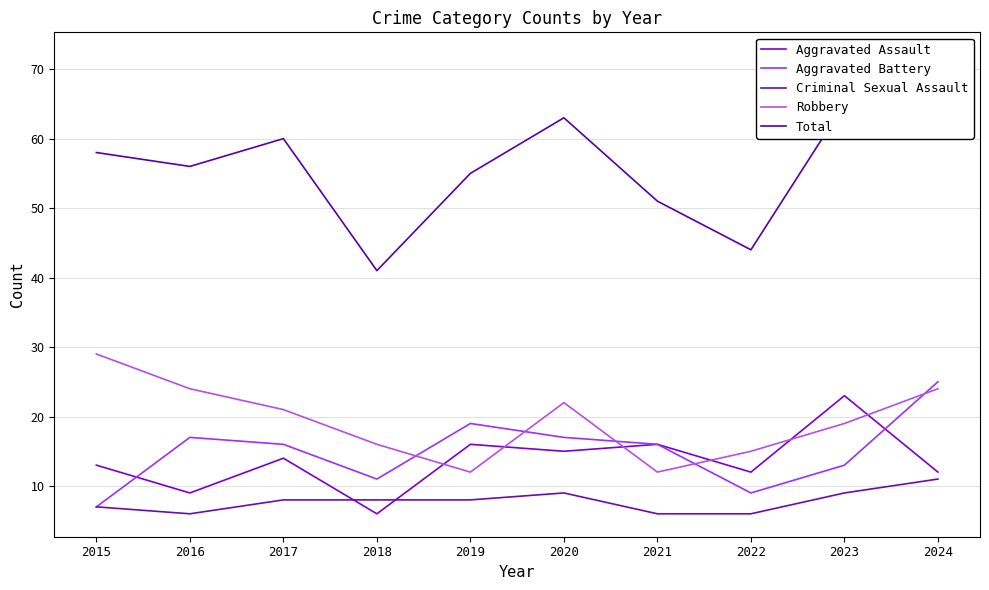

What is the sum of all Aggravated Battery values?

150